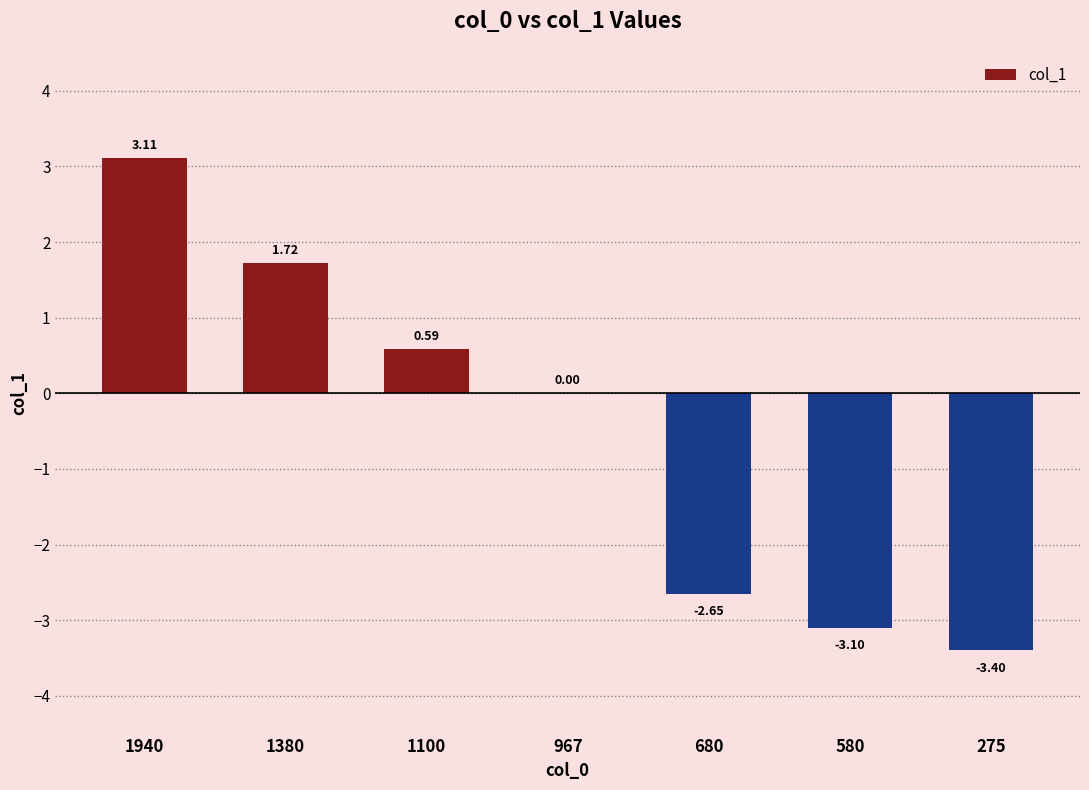

Which has a higher value, 1100 or 680?

1100